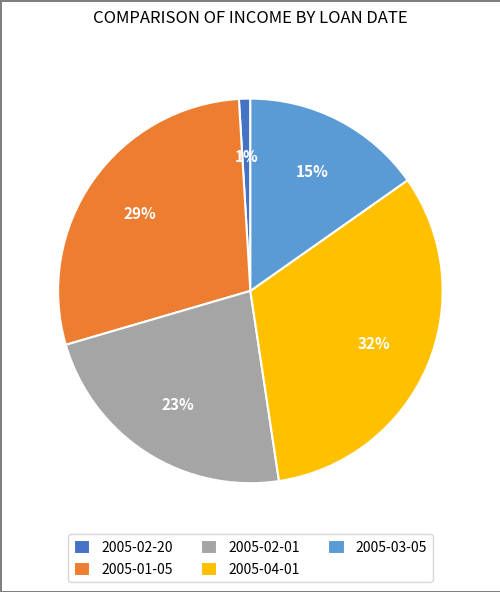

True or false: 2005-02-20 accounts for 1% of the total.

True